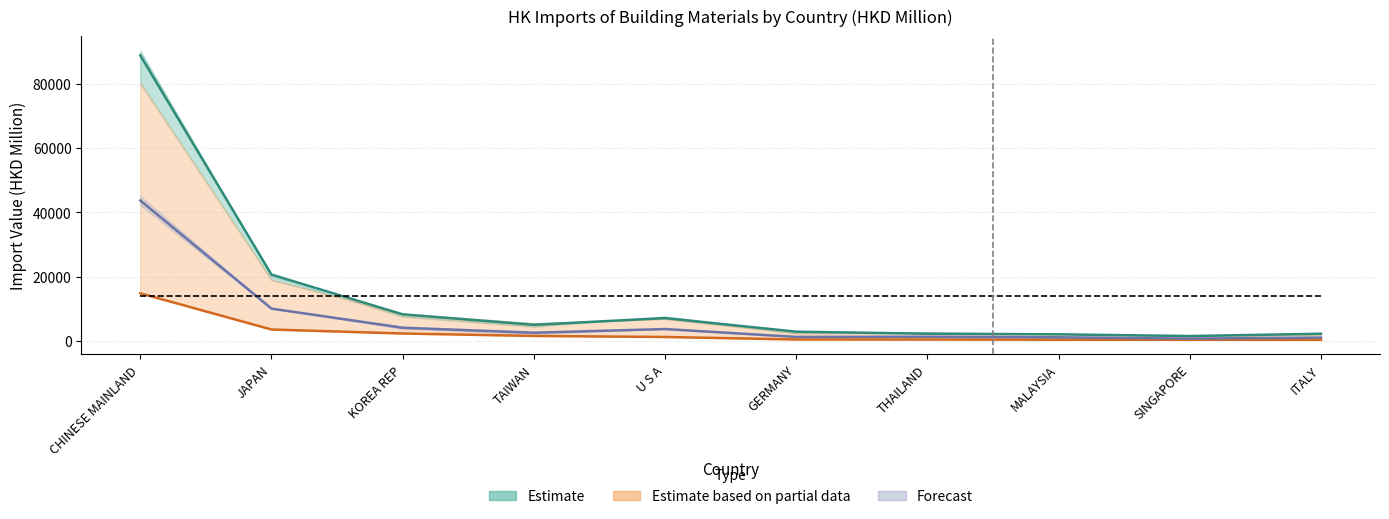

Between KOREA REP and TAIWAN, which is larger?

KOREA REP